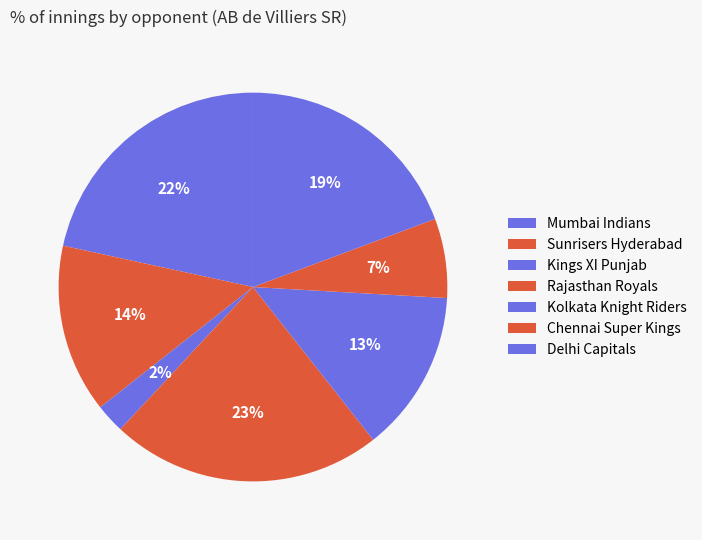

Is there a majority slice in this chart?

No